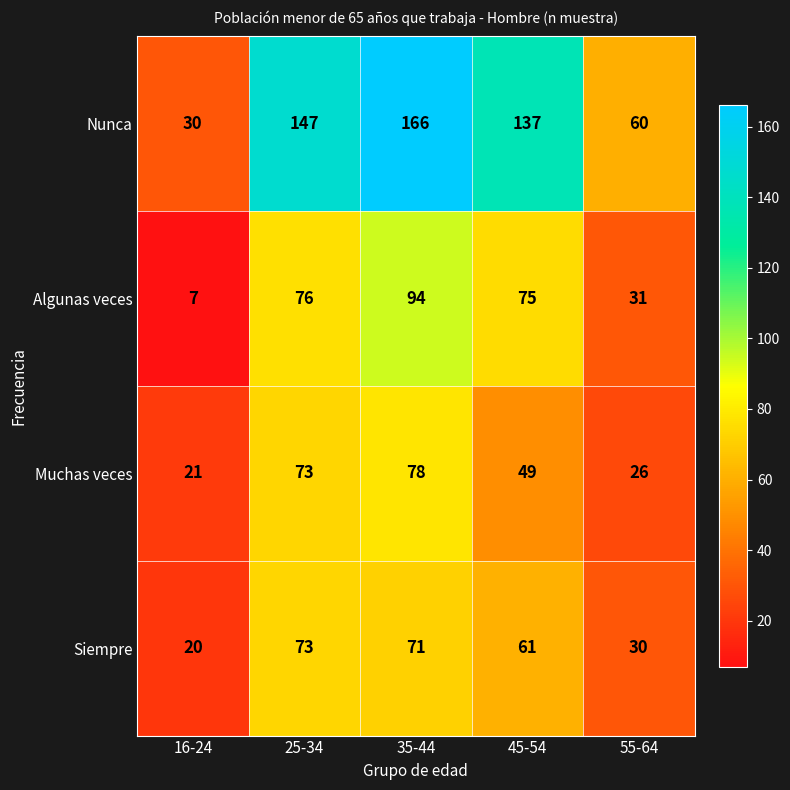

True or false: Muchas veces has a value of 21 at 16-24.

True